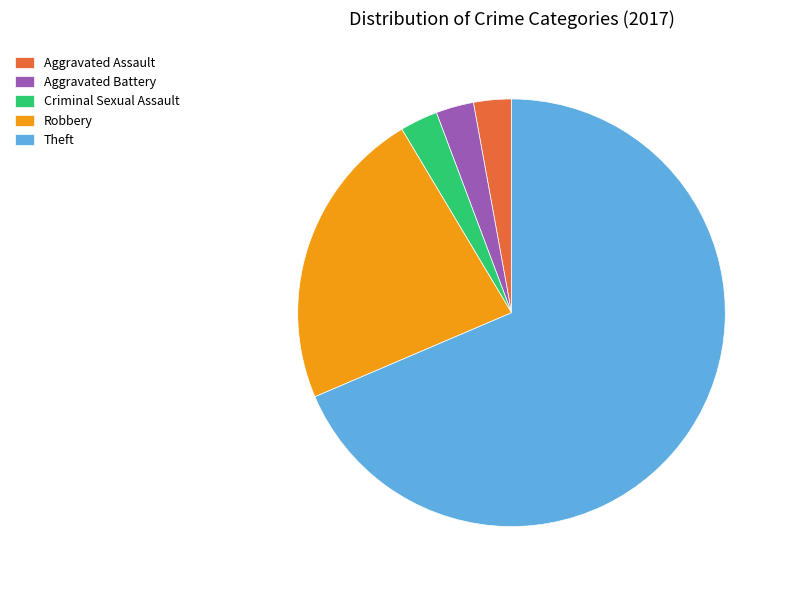

The Aggravated Battery slice represents 9% of the pie. True or false?

False